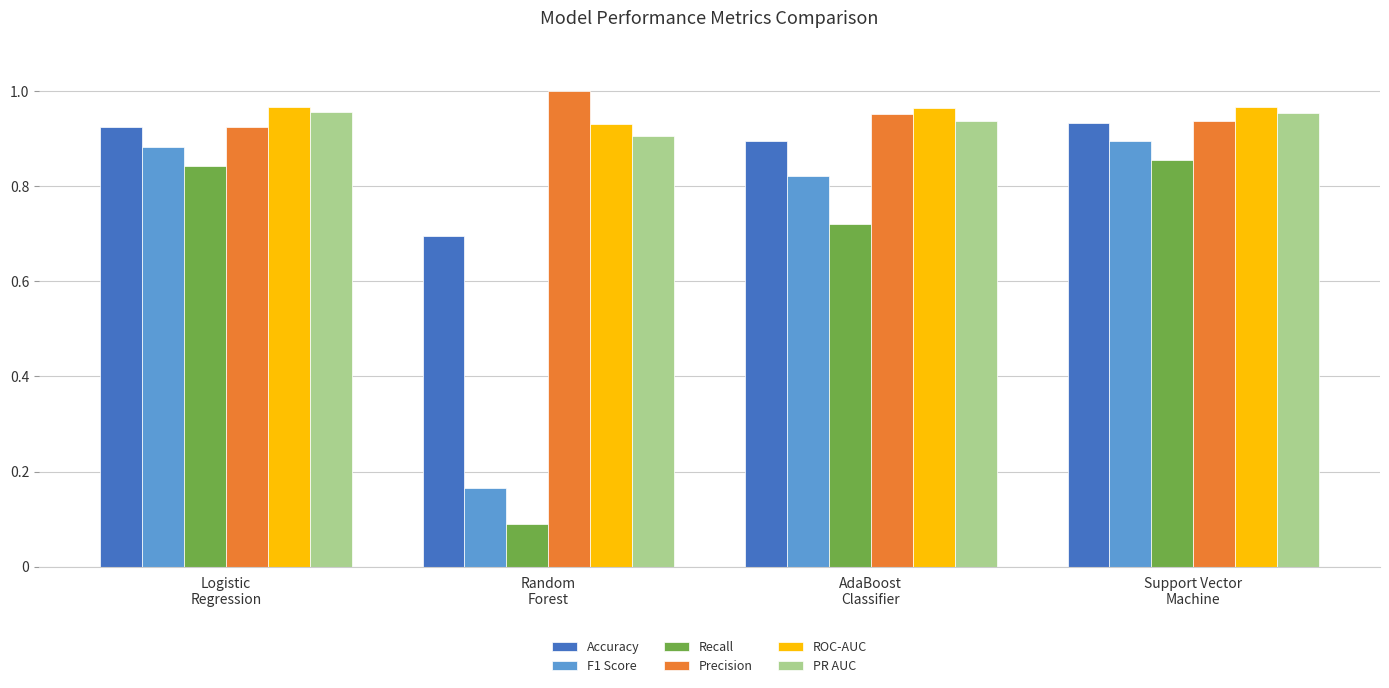

Which series has the largest range (max minus min)?

Recall